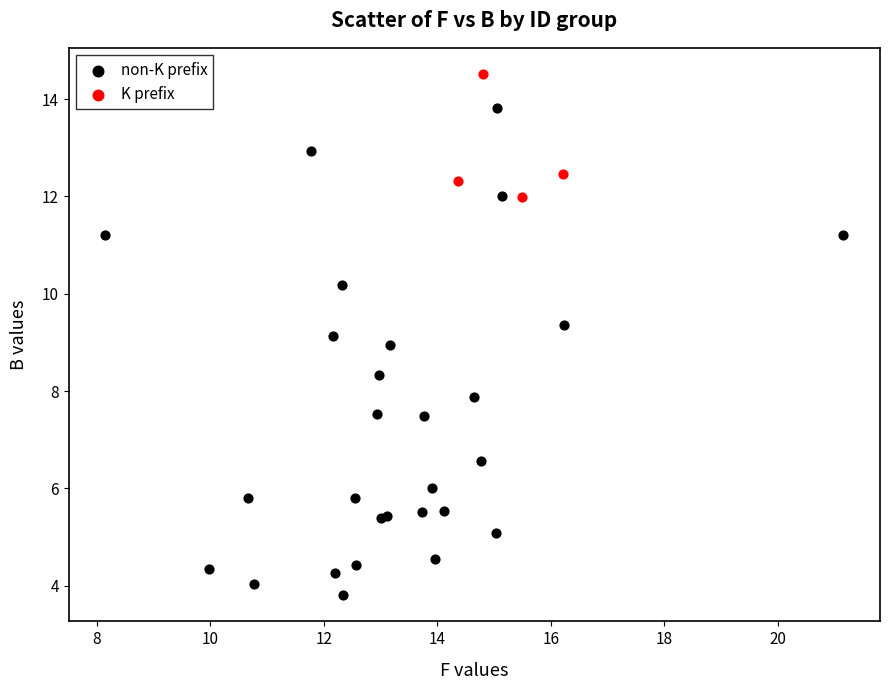

Which series reaches the maximum Y coordinate?

K prefix